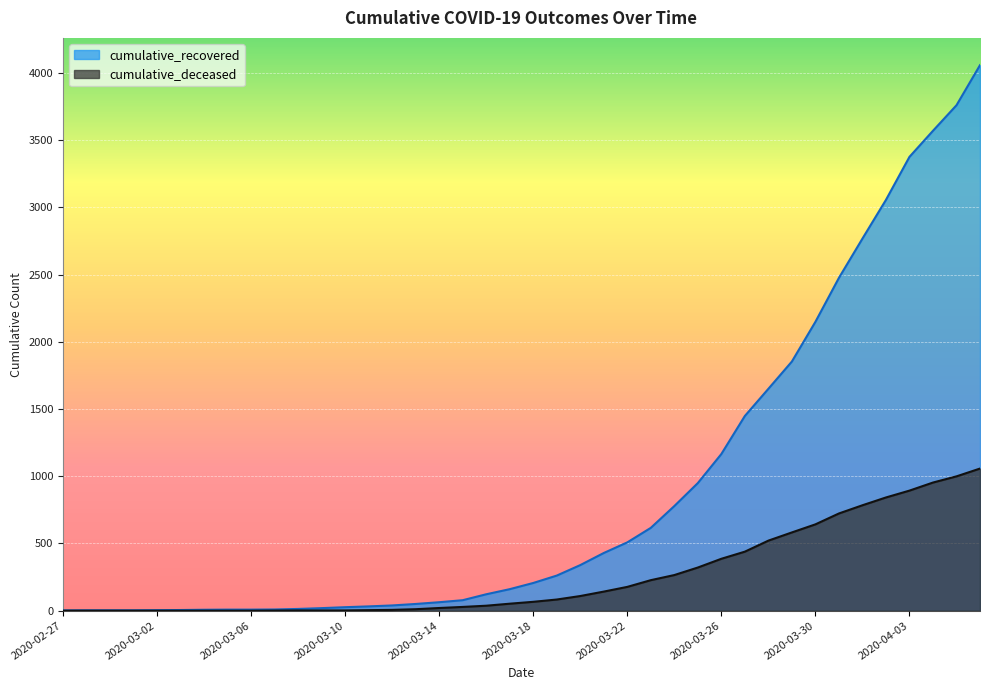

Is the value of cumulative_deceased at 2020-04-02 greater than the value of cumulative_recovered at 2020-03-25?

No